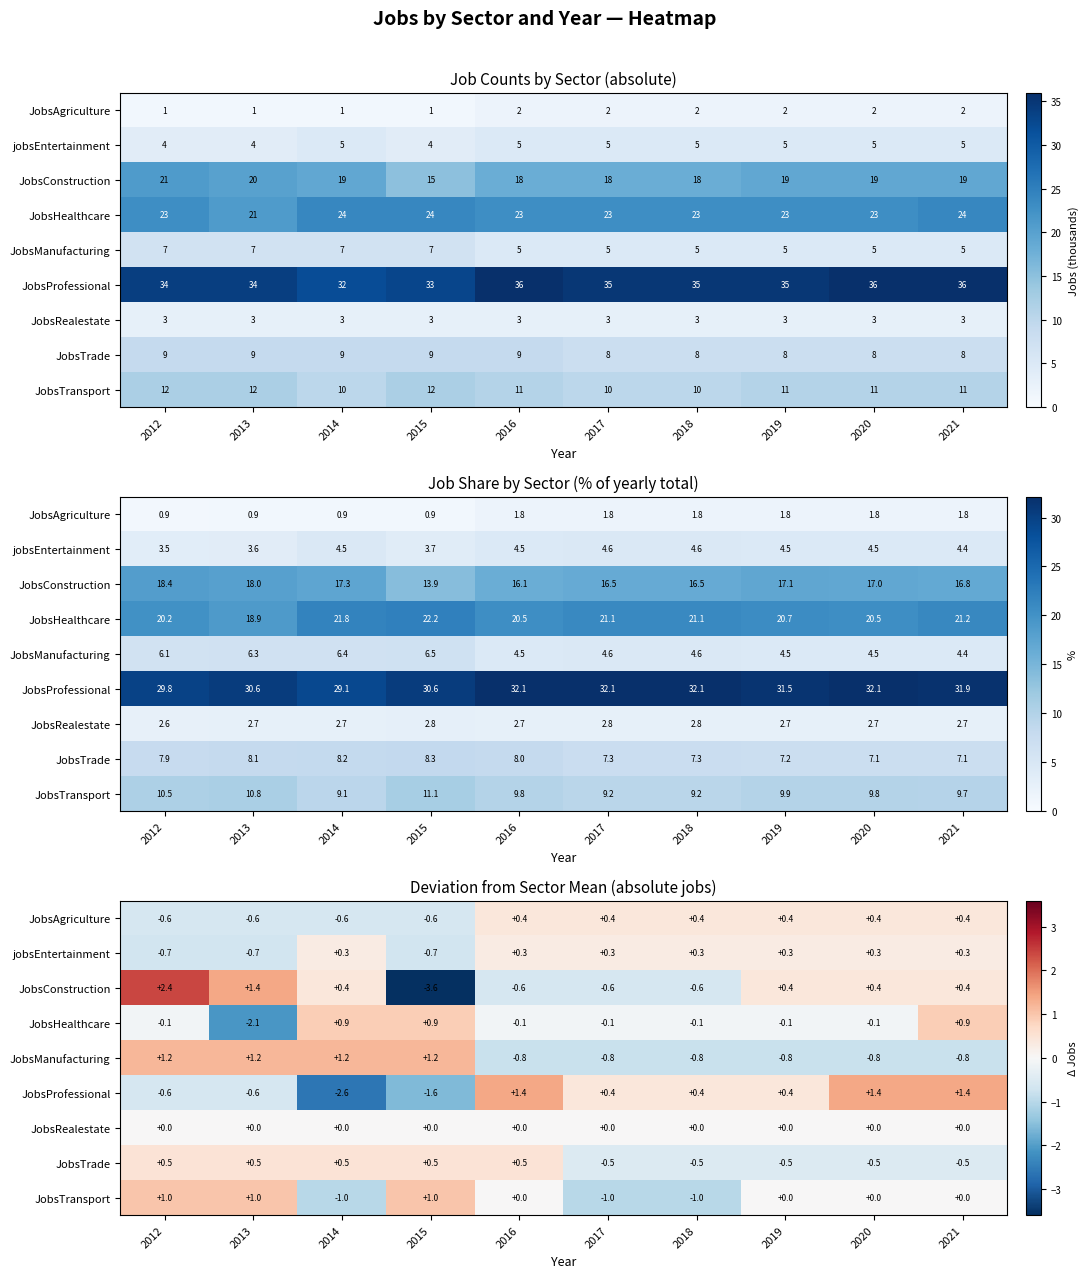

What is the lowest value of the JobsTransport series?

-1.0